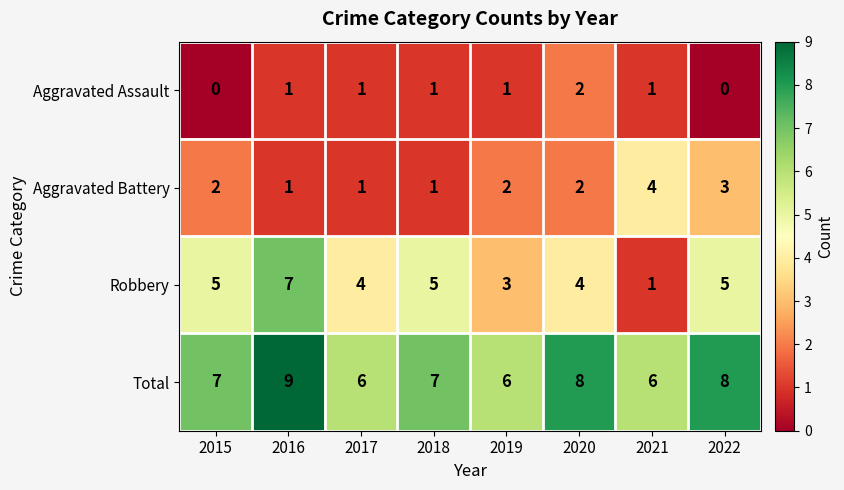

What is the sum of all Aggravated Assault values?

7